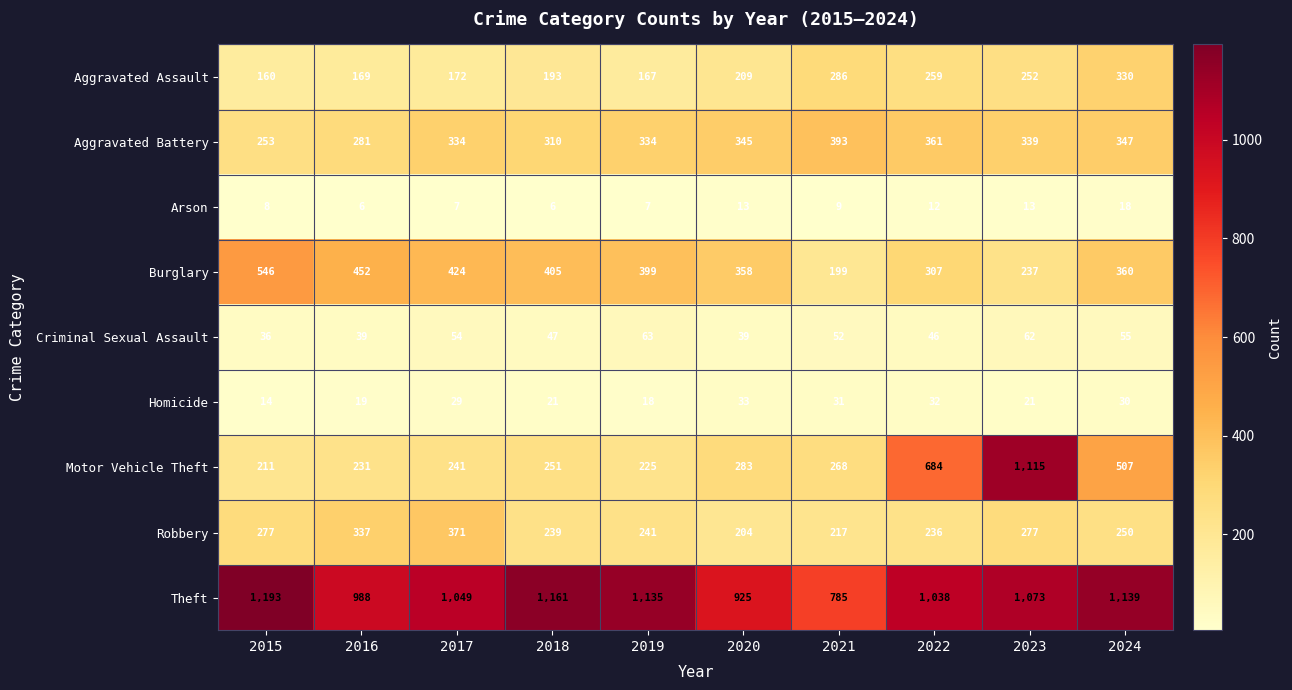

Which series changed the most between 2017 and 2018?

Robbery